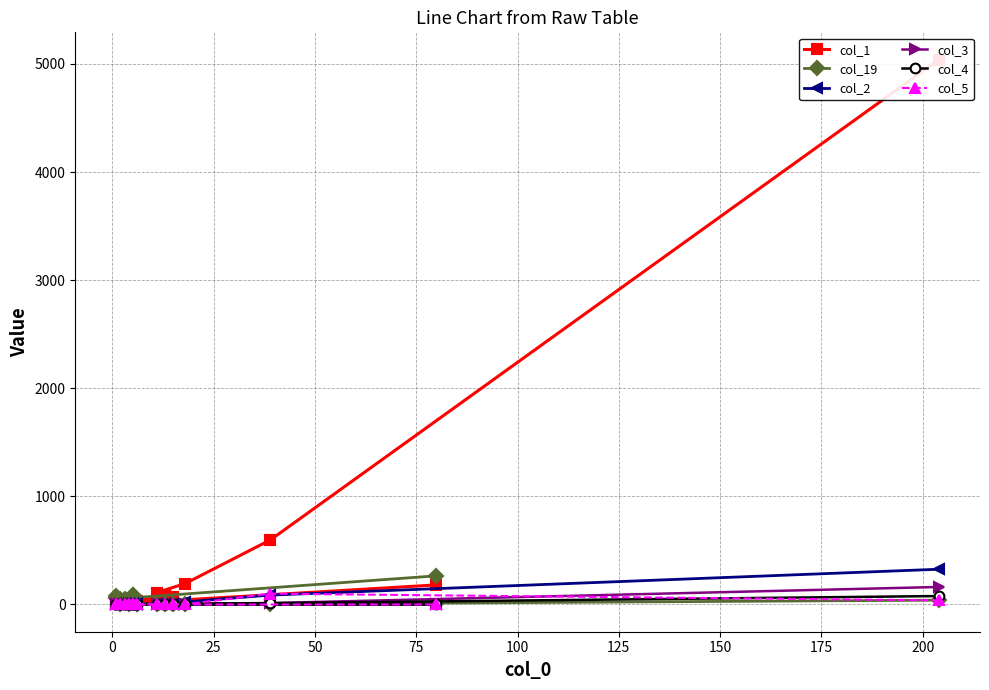

How many data points in col_4 are less than 1?

7